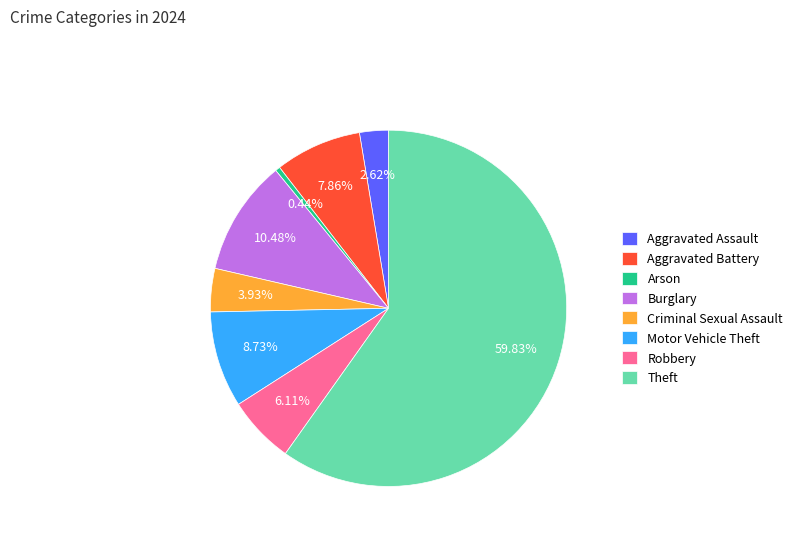

To the nearest percent, what is the combined percentage of Theft and Burglary?

70%